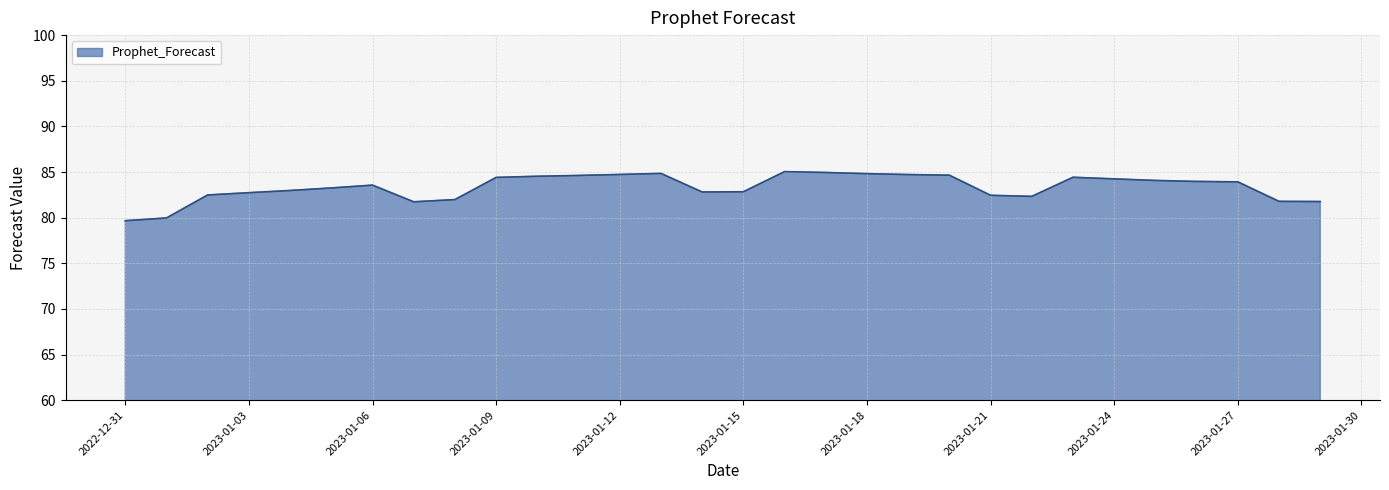

What is the maximum value shown in the chart?

85.0